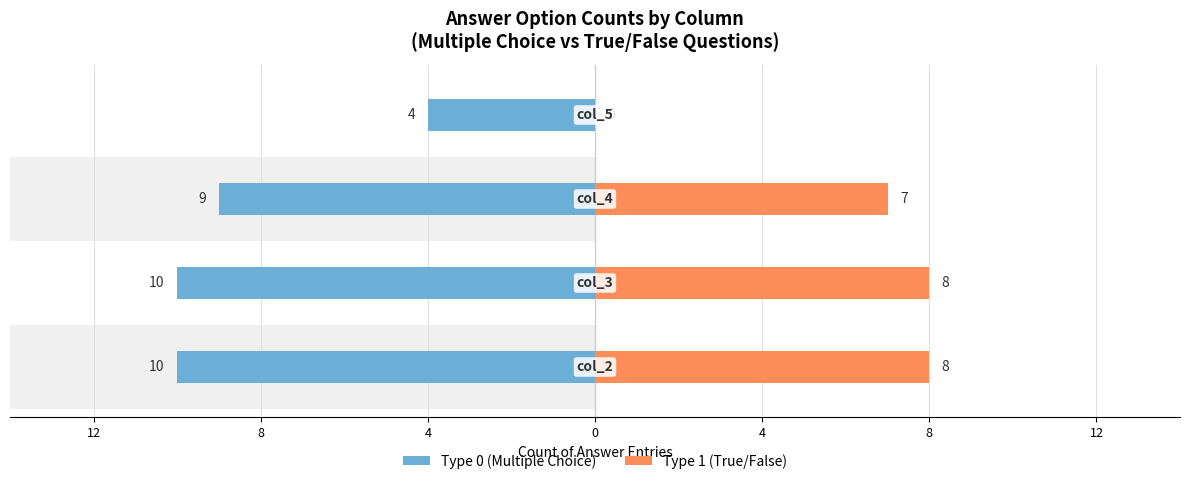

Which series has the widest spread of values?

Type 1 (True/False)